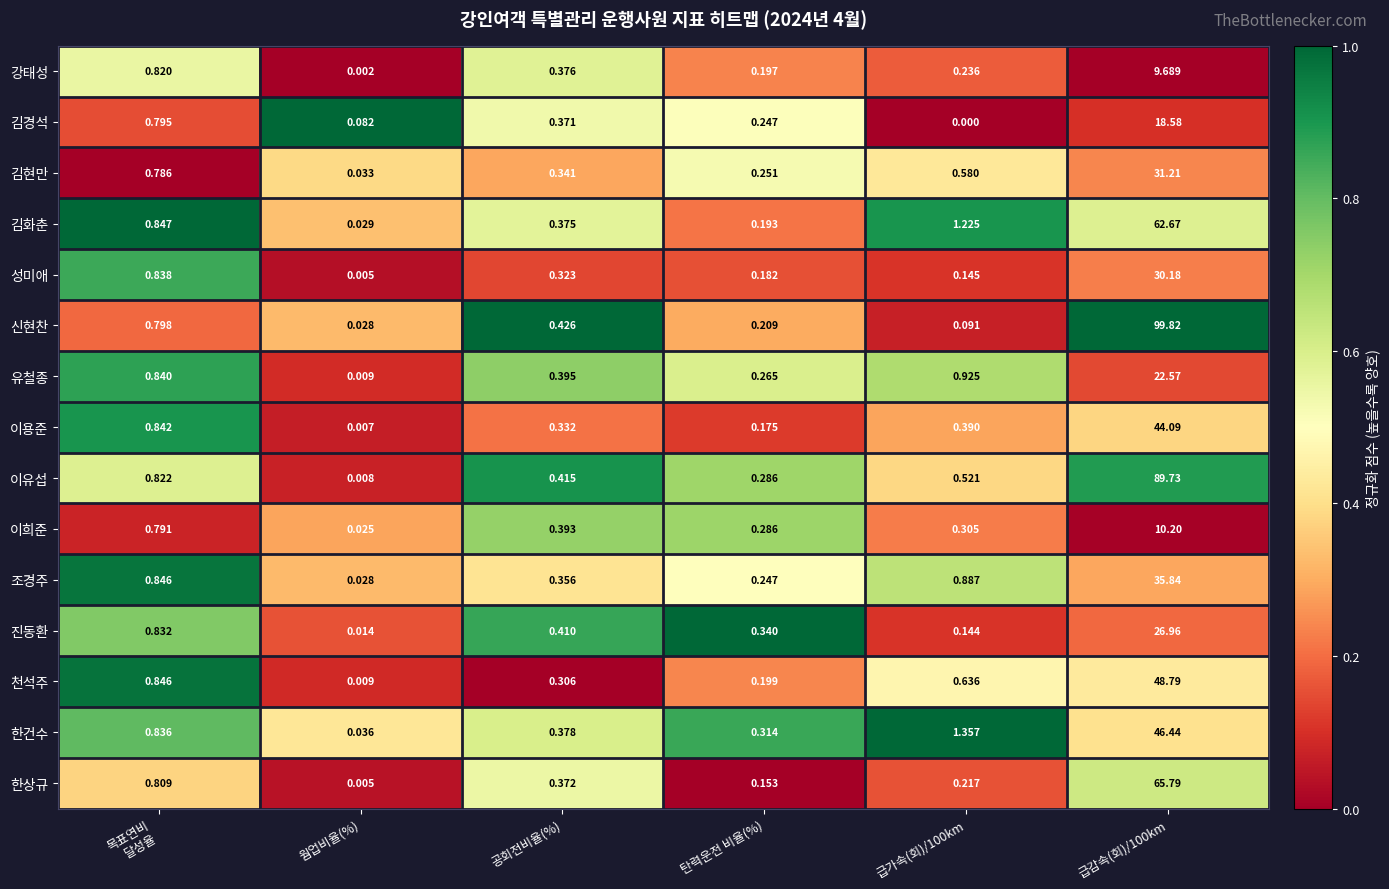

Is the value of 이희준 at 탄력운전 비율(%) greater than the value of 성미애 at 공회전비율(%)?

No